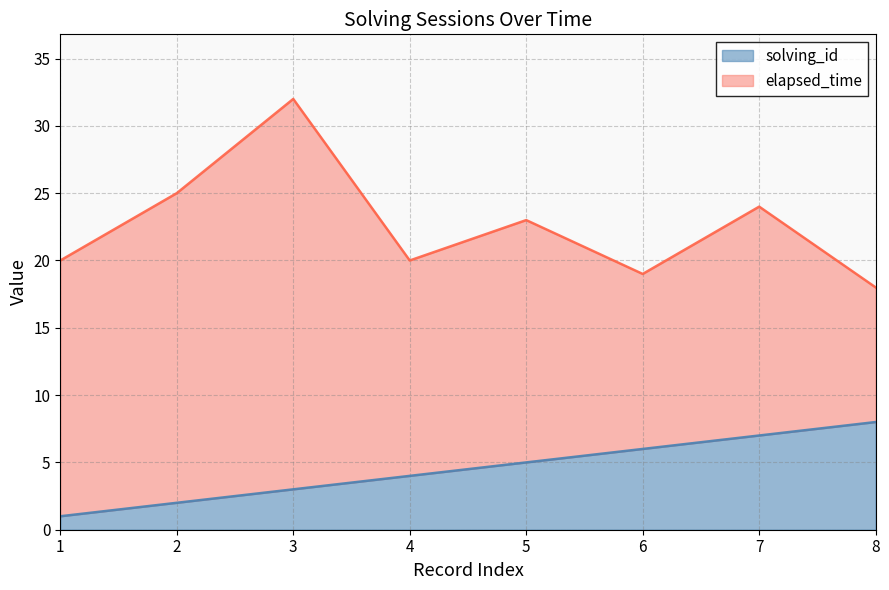

Approximately how many times larger is the value at 5 compared to 8?

0.6